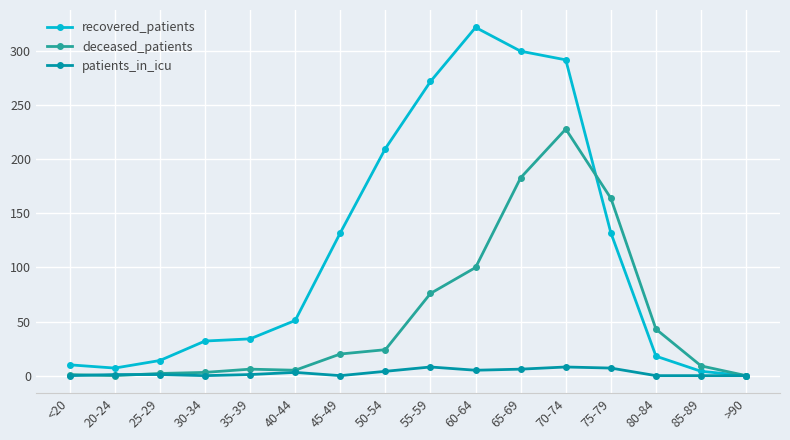

Is this an area chart (filled region under the line)?

No